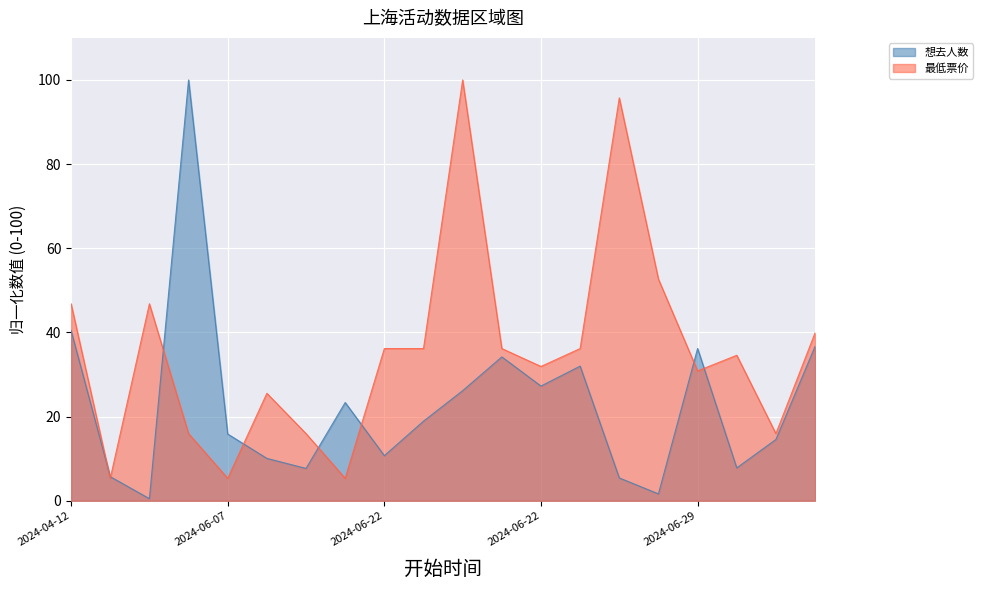

What is the average value of the 最低票价 series?

35.7